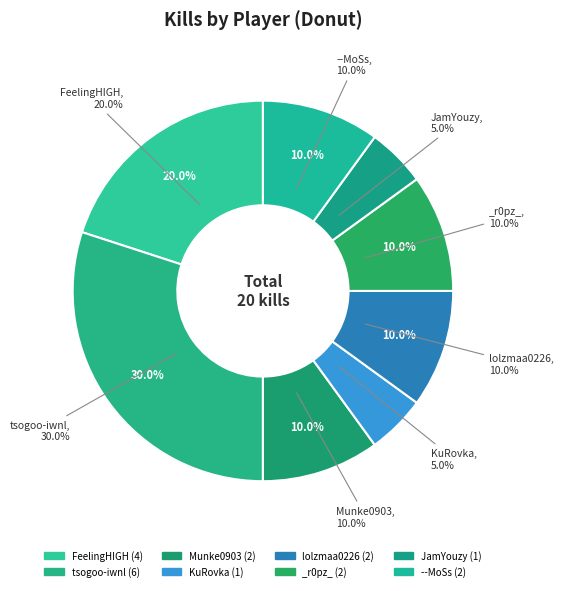

How many segments does this pie chart have?

8